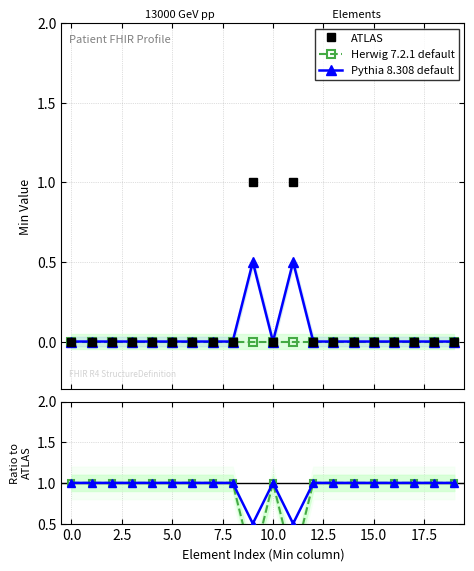

Which has a higher value, 11 or 15.0?

11